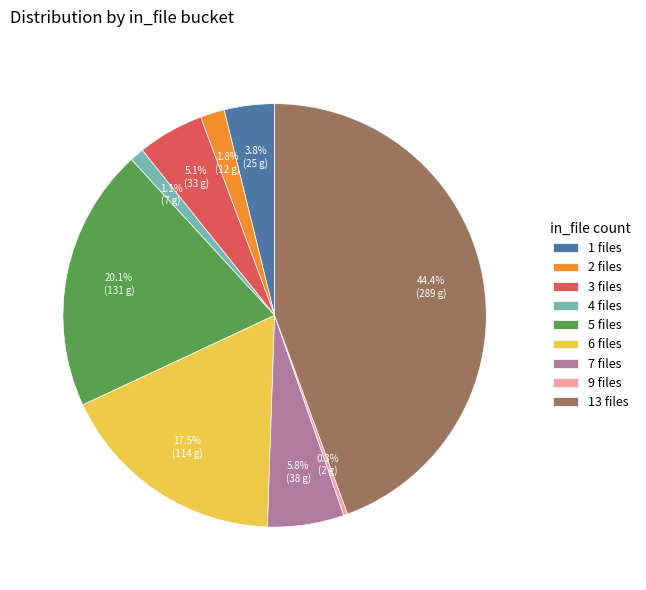

Is there a majority slice in this chart?

No